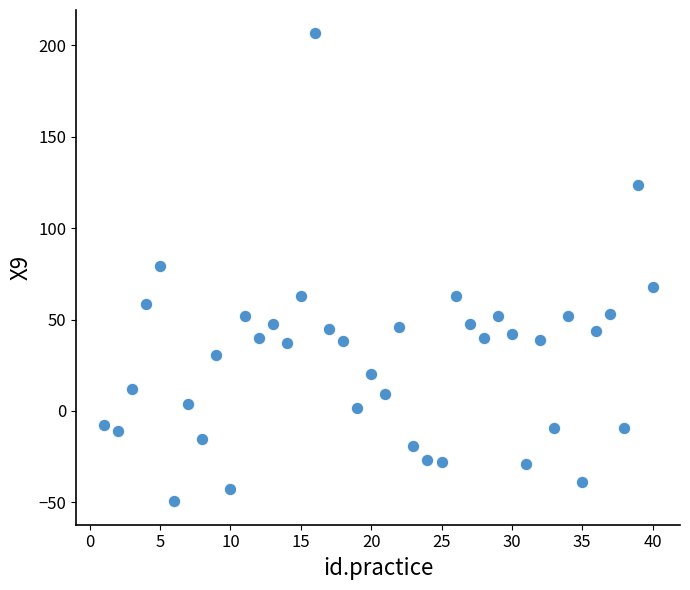

What is the range of Y values (max minus min)?

255.9